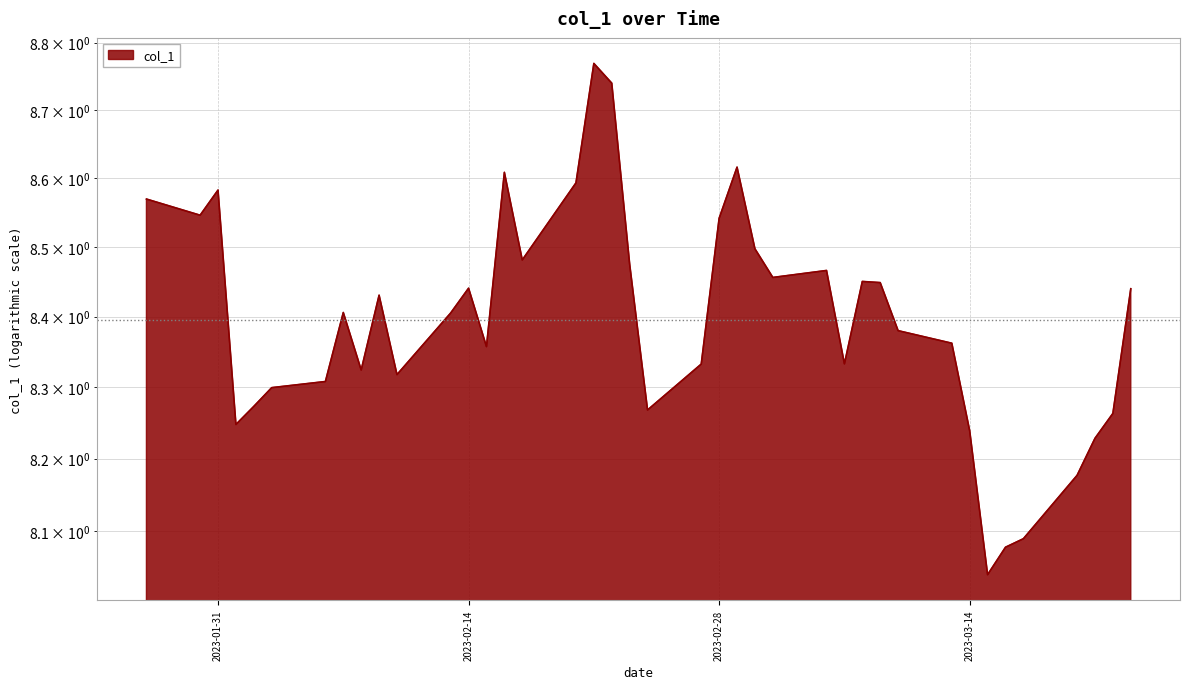

Reading left to right, transcribe all the data shown in this chart.

2023-01-27=8.6	2023-01-30=8.5	2023-01-31=8.6	2023-02-01=8.2	2023-02-02=8.3	2023-02-03=8.3	2023-02-06=8.3	2023-02-07=8.4	2023-02-08=8.3	2023-02-09=8.4	2023-02-10=8.3	2023-02-13=8.4	2023-02-14=8.4	2023-02-15=8.4	2023-02-16=8.6	2023-02-17=8.5	2023-02-20=8.6	2023-02-21=8.8	2023-02-22=8.7	2023-02-23=8.5	2023-02-24=8.3	2023-02-27=8.3	2023-02-28=8.5	2023-03-01=8.6	2023-03-02=8.5	2023-03-03=8.5	2023-03-06=8.5	2023-03-07=8.3	2023-03-08=8.5	2023-03-09=8.4	2023-03-10=8.4	2023-03-13=8.4	2023-03-14=8.2	2023-03-15=8.0	2023-03-16=8.1	2023-03-17=8.1	2023-03-20=8.2	2023-03-21=8.2	2023-03-22=8.3	2023-03-23=8.4